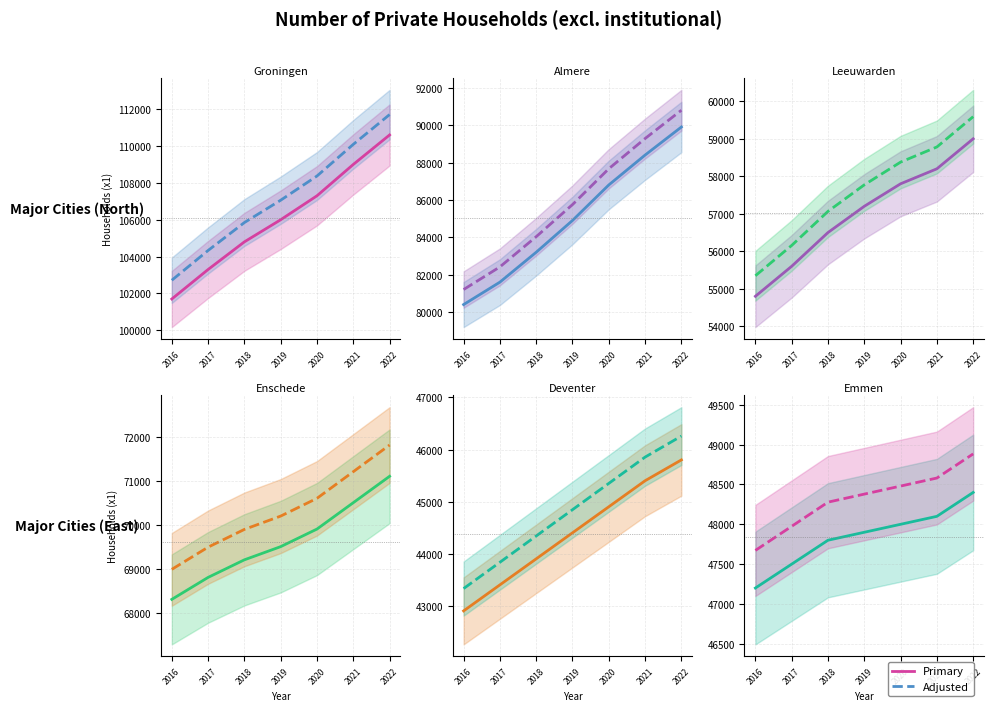

What is the difference between the Deventer values at 2018 and 2022?

1900